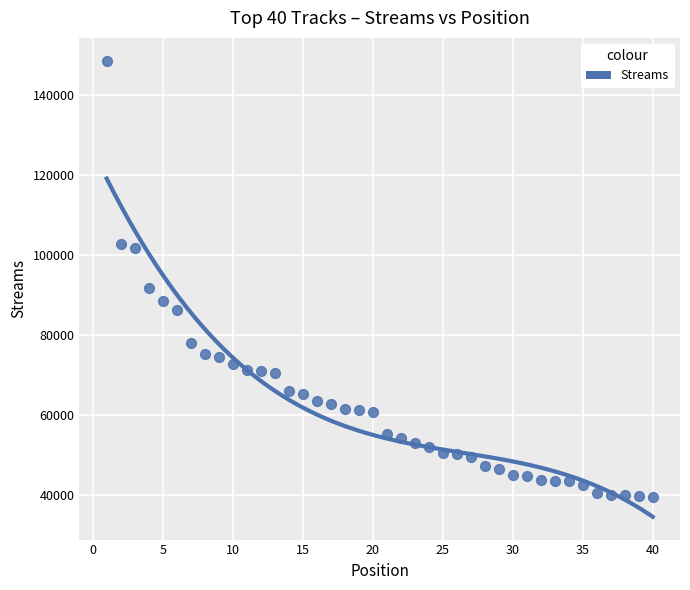

What is the range of Y values (max minus min)?

108981